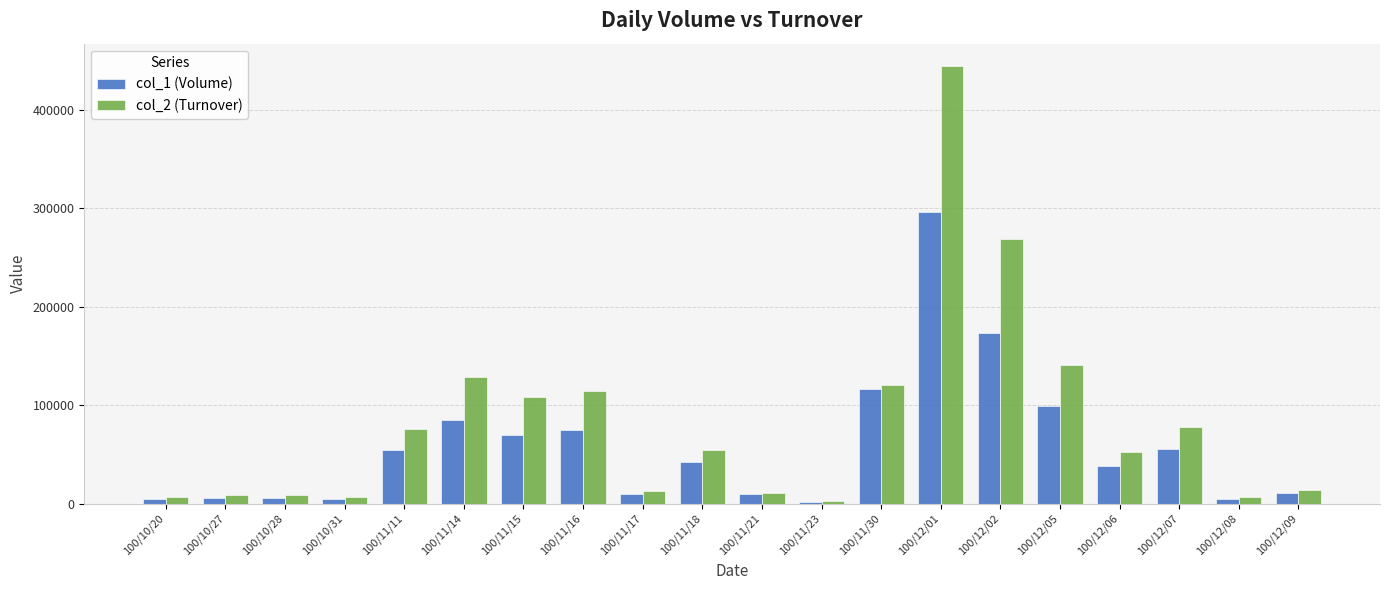

At which category is the sum across all series the highest?

100/12/01